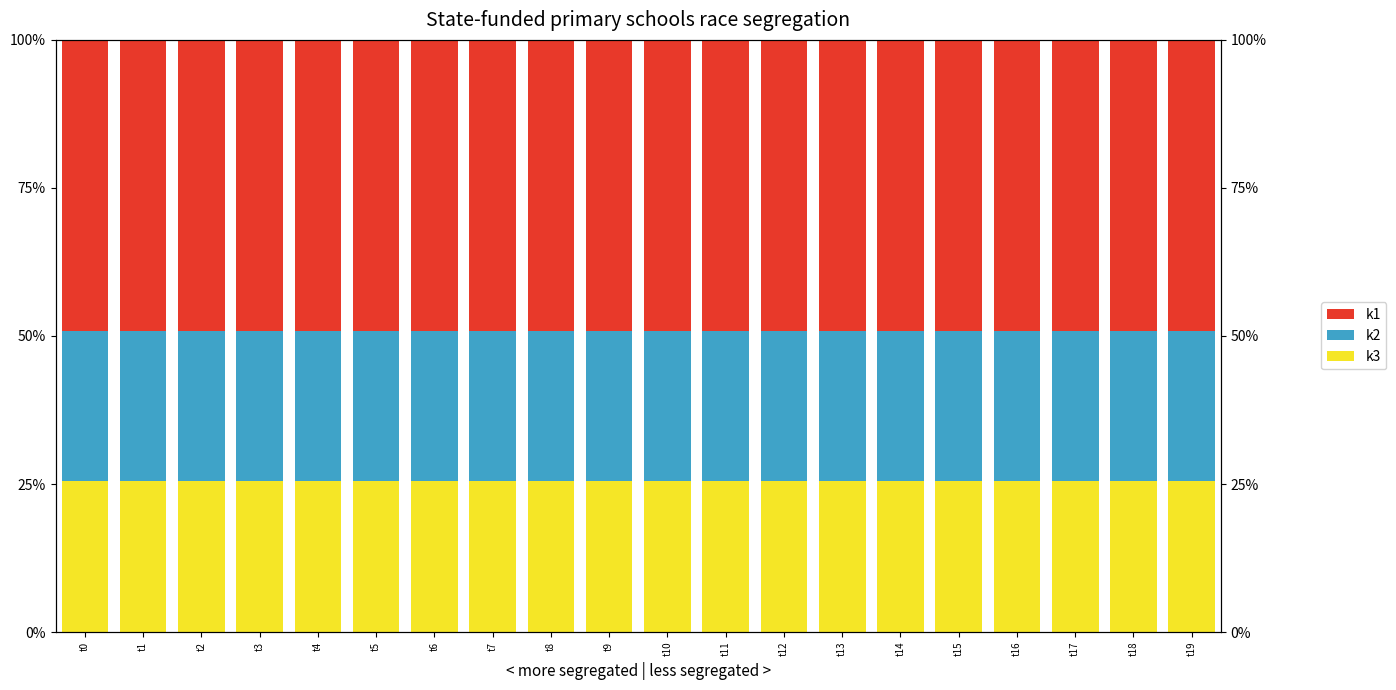

Reading left to right, extract all data points from this chart.

k3: t0=25.5	t1=25.5	t2=25.5	t3=25.5	t4=25.5	t5=25.5	t6=25.5	t7=25.5	t8=25.5	t9=25.5	t10=25.5	t11=25.5	t12=25.5	t13=25.5	t14=25.5	t15=25.5	t16=25.5	t17=25.5	t18=25.5	t19=25.5
k2: t0=25.5	t1=25.5	t2=25.5	t3=25.5	t4=25.5	t5=25.5	t6=25.5	t7=25.5	t8=25.5	t9=25.5	t10=25.5	t11=25.5	t12=25.5	t13=25.5	t14=25.5	t15=25.5	t16=25.5	t17=25.5	t18=25.5	t19=25.5
k1: t0=49.1	t1=49.1	t2=49.1	t3=49.1	t4=49.1	t5=49.1	t6=49.1	t7=49.1	t8=49.1	t9=49.1	t10=49.1	t11=49.1	t12=49.1	t13=49.1	t14=49.1	t15=49.1	t16=49.1	t17=49.1	t18=49.1	t19=49.1